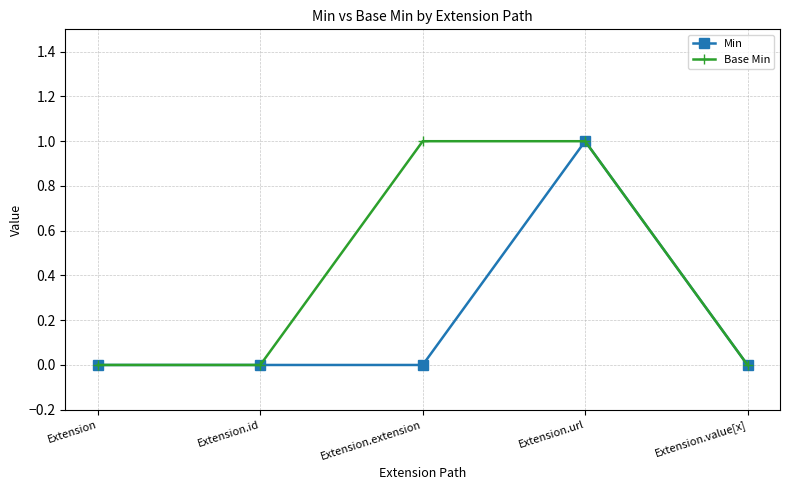

True or false: Min has more than 2 interior local peaks.

False